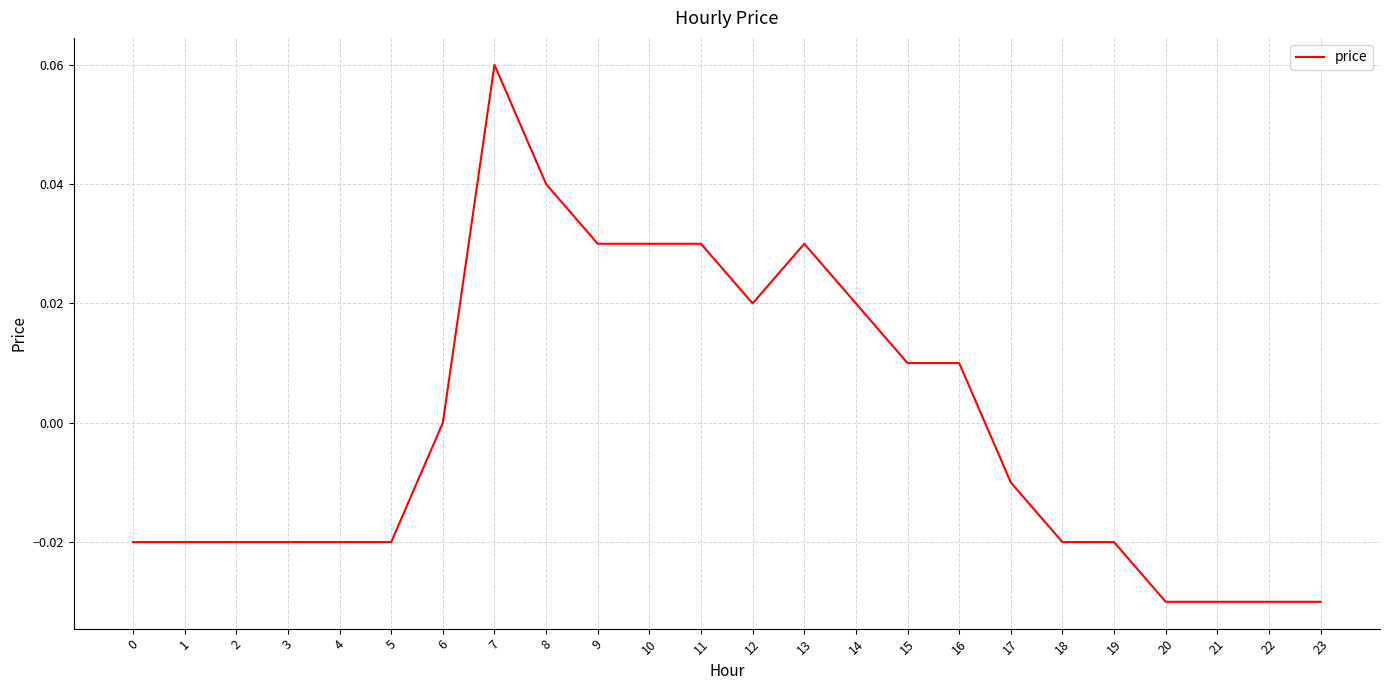

At which category does the chart reach its peak across all series?

7